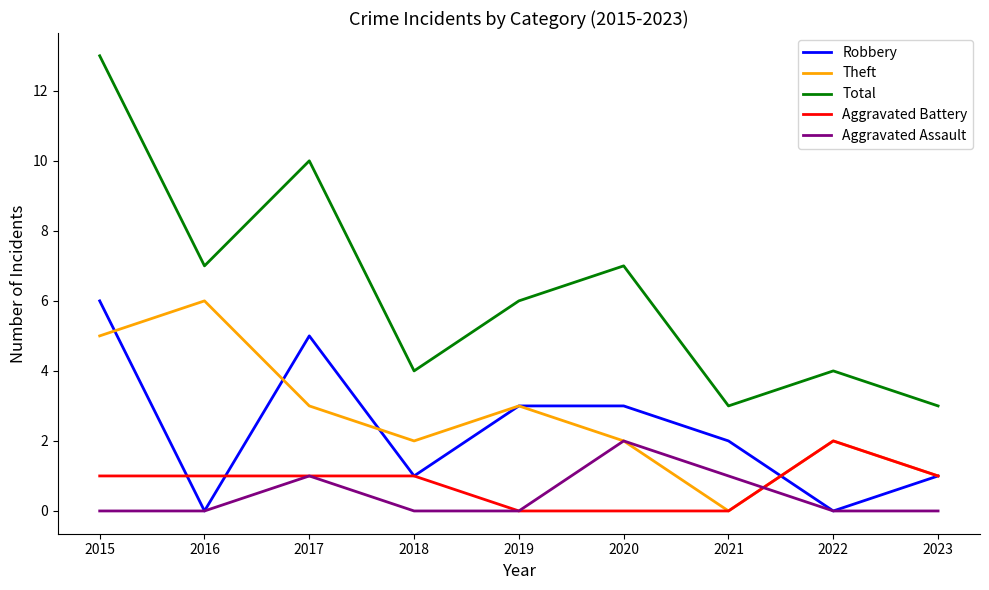

Between 2018 and 2020, which series saw the biggest shift?

Total